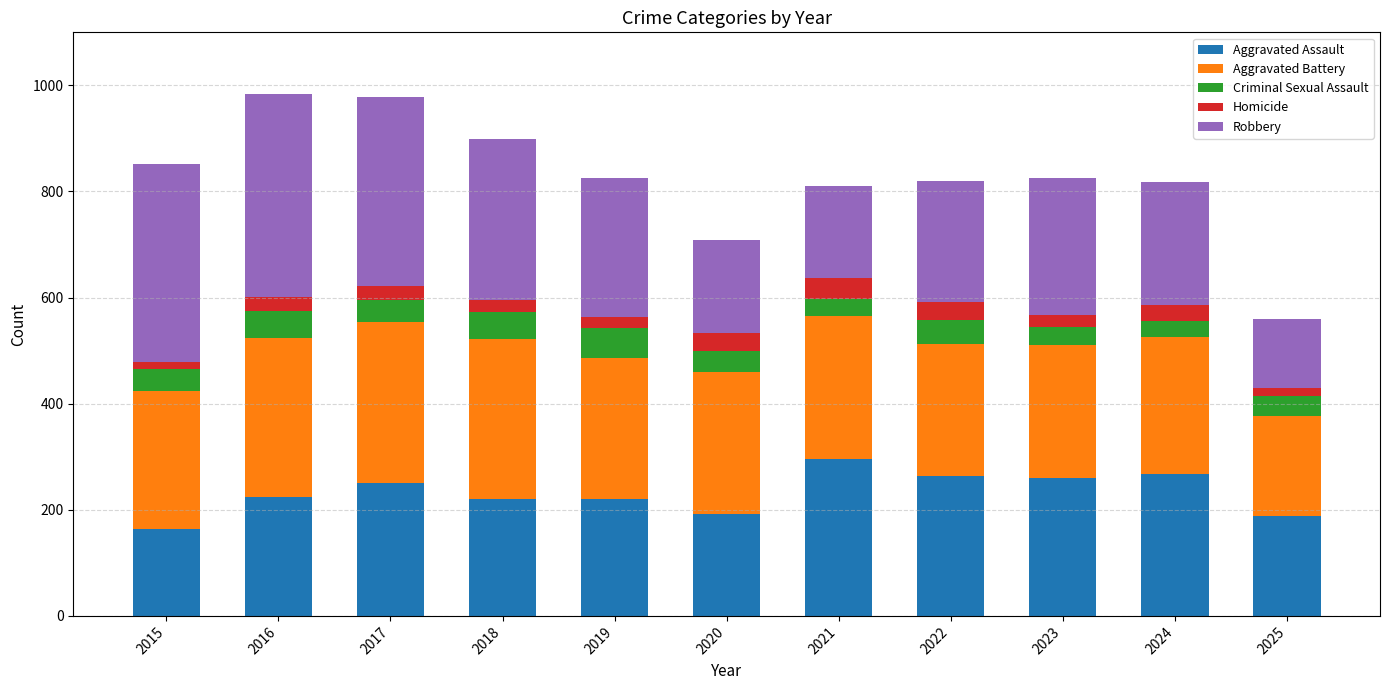

Are the bars horizontal?

No